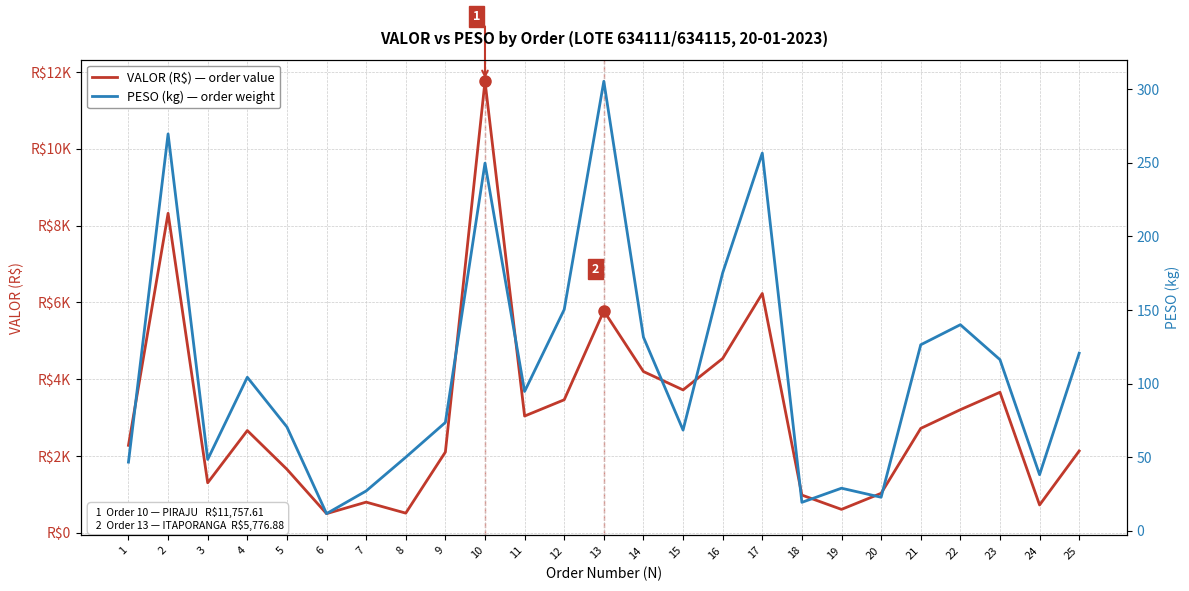

True or false: VALOR (R$) — order value and PESO (kg) — order weight intersect in this chart.

False